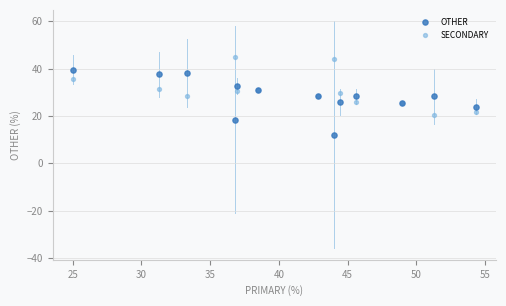

Which series reaches the maximum Y coordinate?

SECONDARY